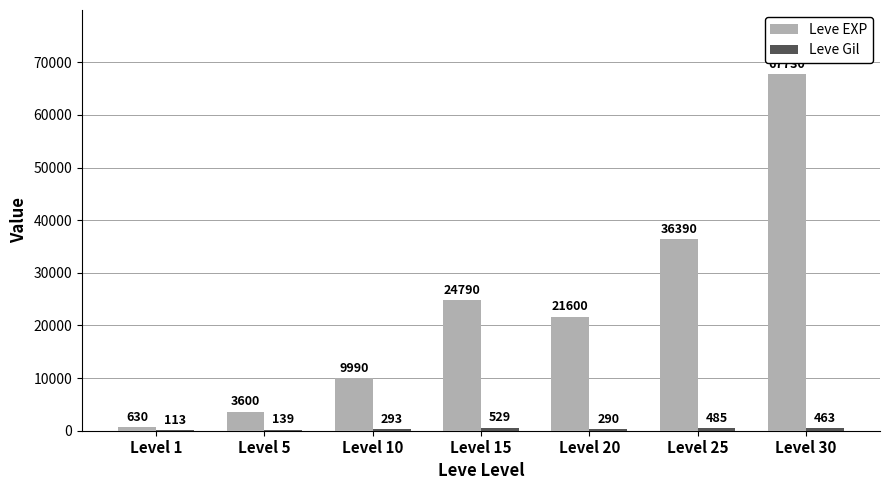

Which series changed the most between Level 5 and Level 25?

Leve EXP